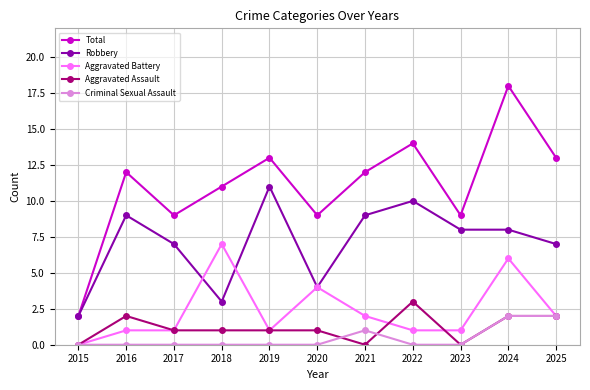

How many data points in Robbery are less than 8?

5